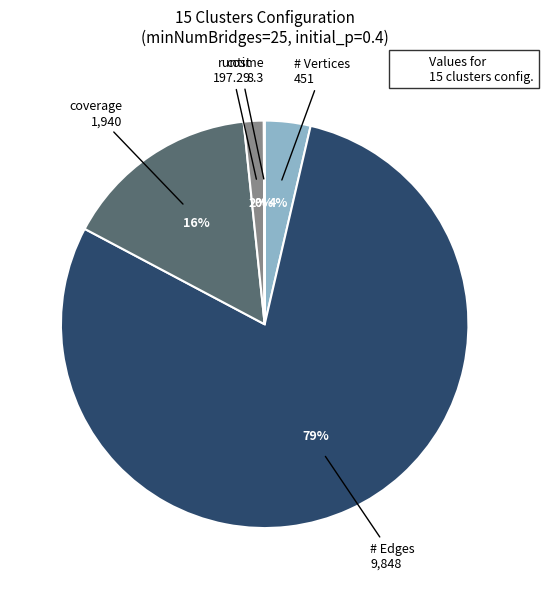

Which slice is the largest?

# Edges